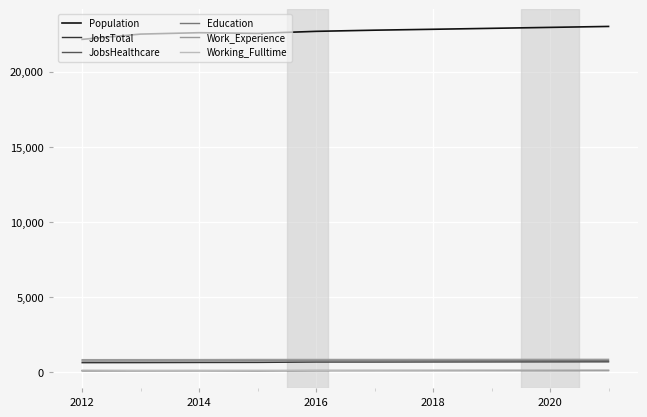

True or false: Education and Working_Fulltime cross at least once.

False